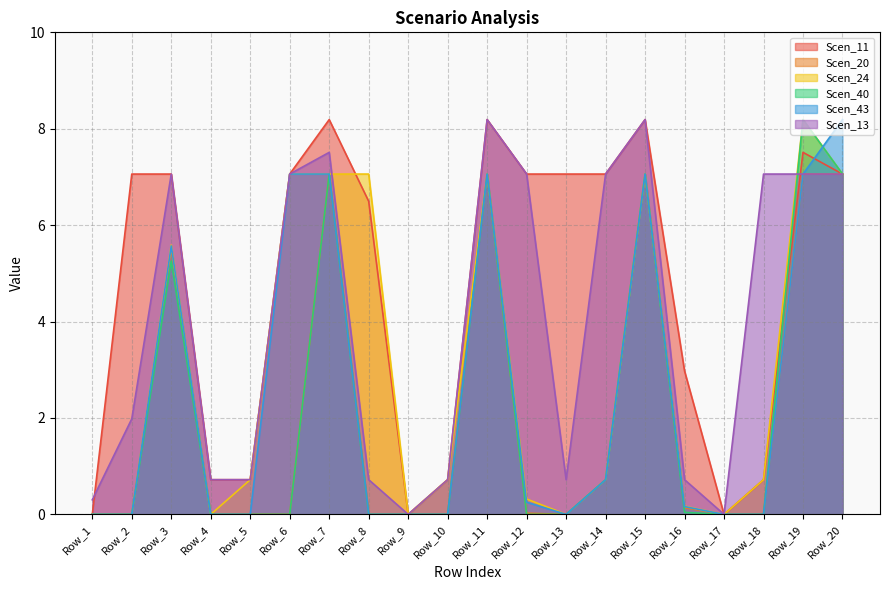

Reading right to left, what are all the values shown in this chart?

Scen_11: Row_20=7.1	Row_19=7.5	Row_18=0.7	Row_17=0.0	Row_16=3.0	Row_15=8.2	Row_14=7.1	Row_13=7.1	Row_12=7.1	Row_11=8.2	Row_10=0.7	Row_9=0.0	Row_8=6.5	Row_7=8.2	Row_6=7.1	Row_5=0.7	Row_4=0.7	Row_3=7.1	Row_2=7.1	Row_1=0.0
Scen_20: Row_20=7.1	Row_19=7.1	Row_18=0.0	Row_17=0.0	Row_16=0.1	Row_15=7.1	Row_14=0.7	Row_13=0.0	Row_12=0.0	Row_11=7.1	Row_10=0.0	Row_9=0.0	Row_8=0.0	Row_7=7.1	Row_6=0.0	Row_5=0.0	Row_4=0.0	Row_3=5.5	Row_2=0.0	Row_1=0.0
Scen_24: Row_20=7.1	Row_19=8.2	Row_18=0.7	Row_17=0.0	Row_16=0.2	Row_15=7.1	Row_14=0.7	Row_13=0.0	Row_12=0.3	Row_11=7.1	Row_10=0.7	Row_9=0.0	Row_8=7.1	Row_7=7.1	Row_6=7.1	Row_5=0.7	Row_4=0.0	Row_3=5.6	Row_2=0.0	Row_1=0.0
Scen_40: Row_20=7.1	Row_19=8.2	Row_18=0.0	Row_17=0.0	Row_16=0.0	Row_15=7.1	Row_14=0.7	Row_13=0.0	Row_12=0.0	Row_11=7.1	Row_10=0.0	Row_9=0.0	Row_8=0.0	Row_7=7.1	Row_6=0.0	Row_5=0.0	Row_4=0.0	Row_3=5.3	Row_2=0.0	Row_1=0.0
Scen_43: Row_20=8.2	Row_19=7.1	Row_18=0.0	Row_17=0.0	Row_16=0.2	Row_15=7.1	Row_14=0.7	Row_13=0.0	Row_12=0.3	Row_11=7.1	Row_10=0.0	Row_9=0.0	Row_8=0.0	Row_7=7.1	Row_6=7.1	Row_5=0.0	Row_4=0.0	Row_3=5.6	Row_2=0.0	Row_1=0.0
Scen_13: Row_20=7.1	Row_19=7.1	Row_18=7.1	Row_17=0.0	Row_16=0.7	Row_15=8.2	Row_14=7.1	Row_13=0.7	Row_12=7.1	Row_11=8.2	Row_10=0.7	Row_9=0.0	Row_8=0.7	Row_7=7.5	Row_6=7.1	Row_5=0.7	Row_4=0.7	Row_3=7.1	Row_2=2.0	Row_1=0.3